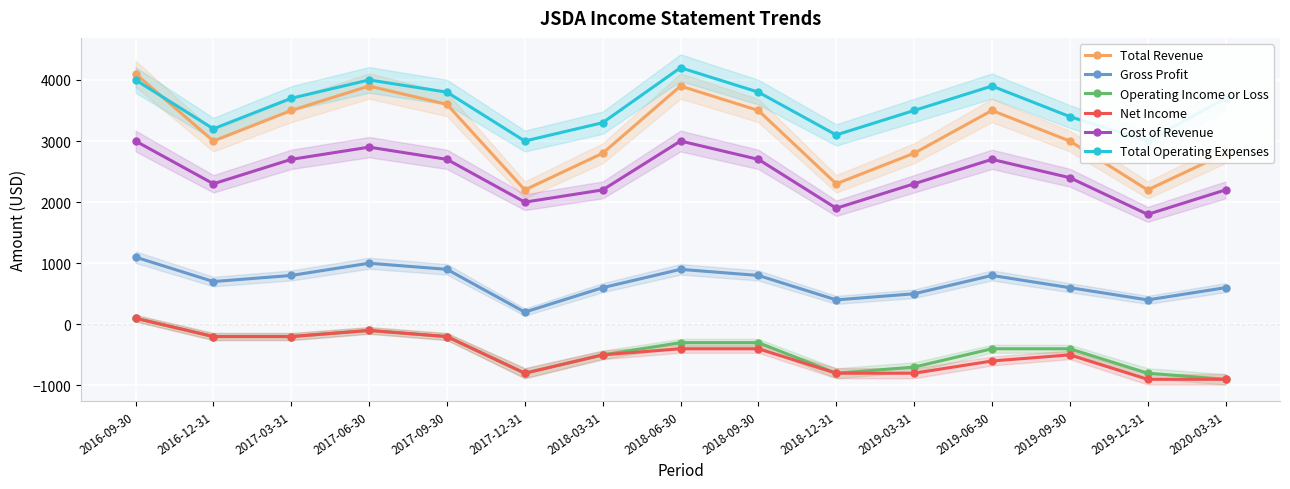

True or false: Cost of Revenue and Total Operating Expenses intersect in this chart.

False